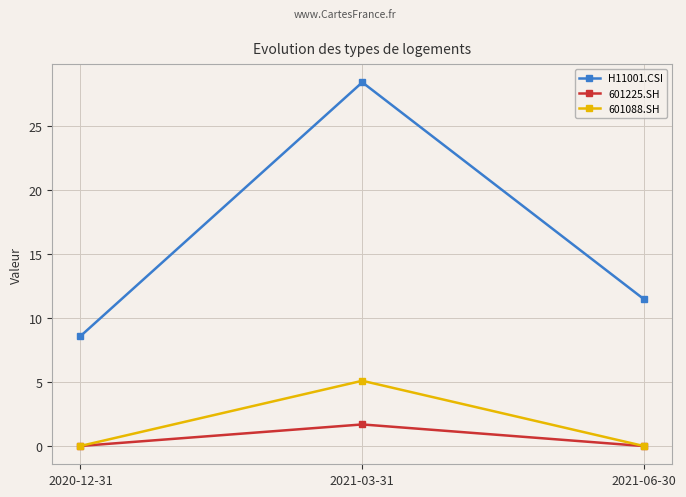

Is it true that H11001.CSI equals 28.5 at 2021-03-31?

True